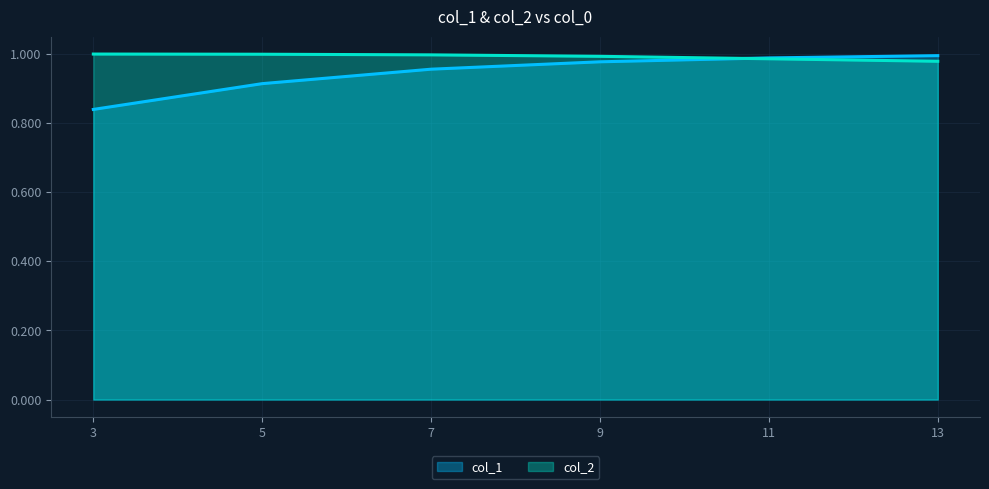

What is the minimum value for col_1?

0.8